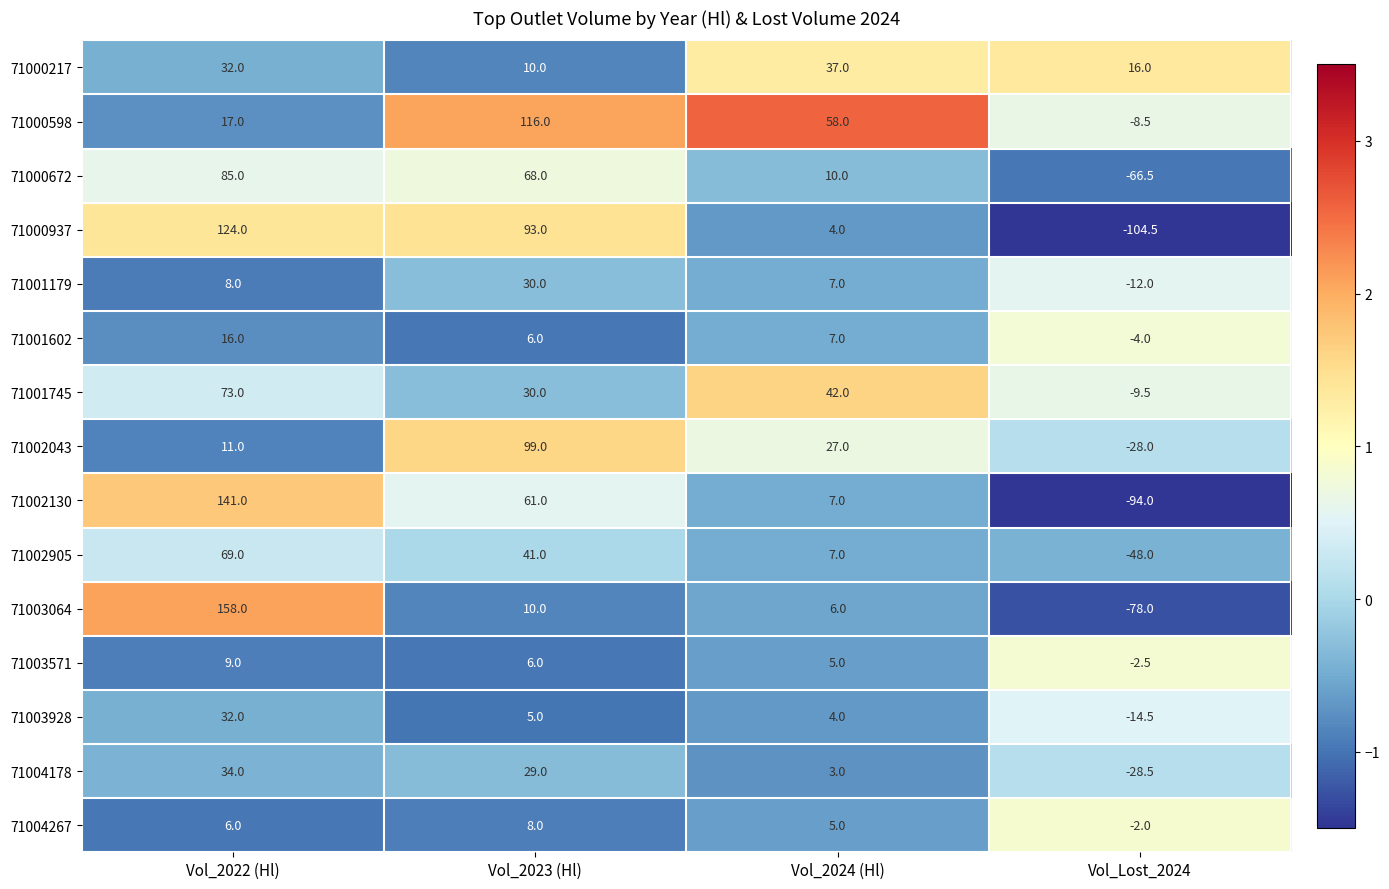

True or false: 71001602 has a value of -4.0 at Vol_Lost_2024.

True